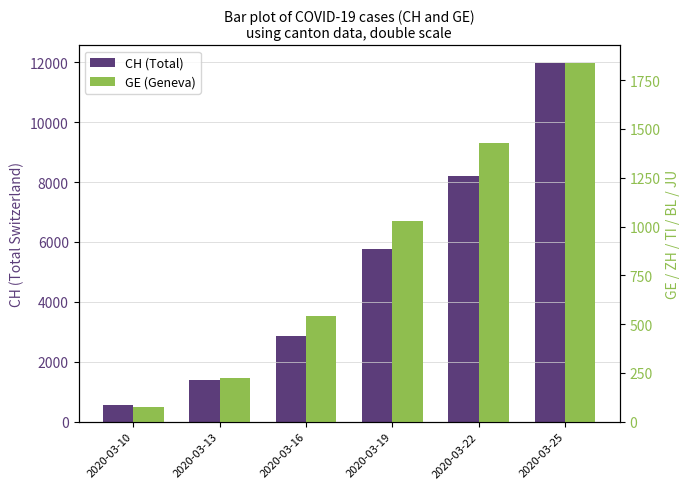

Are the bars horizontal?

No